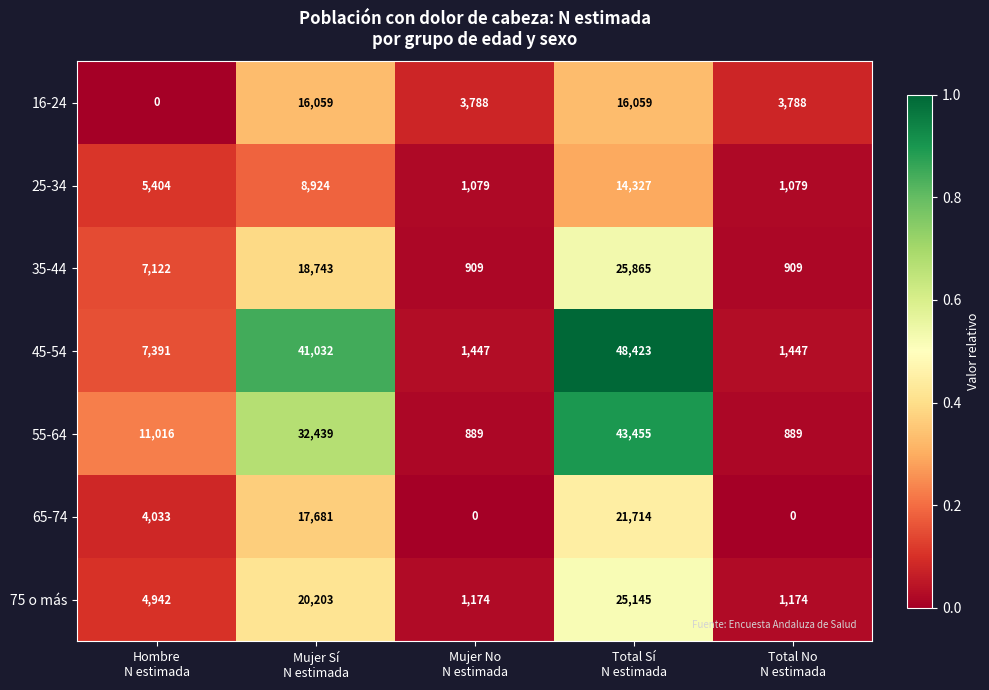

How many 16-24 values are between 3788 and 16059?

4